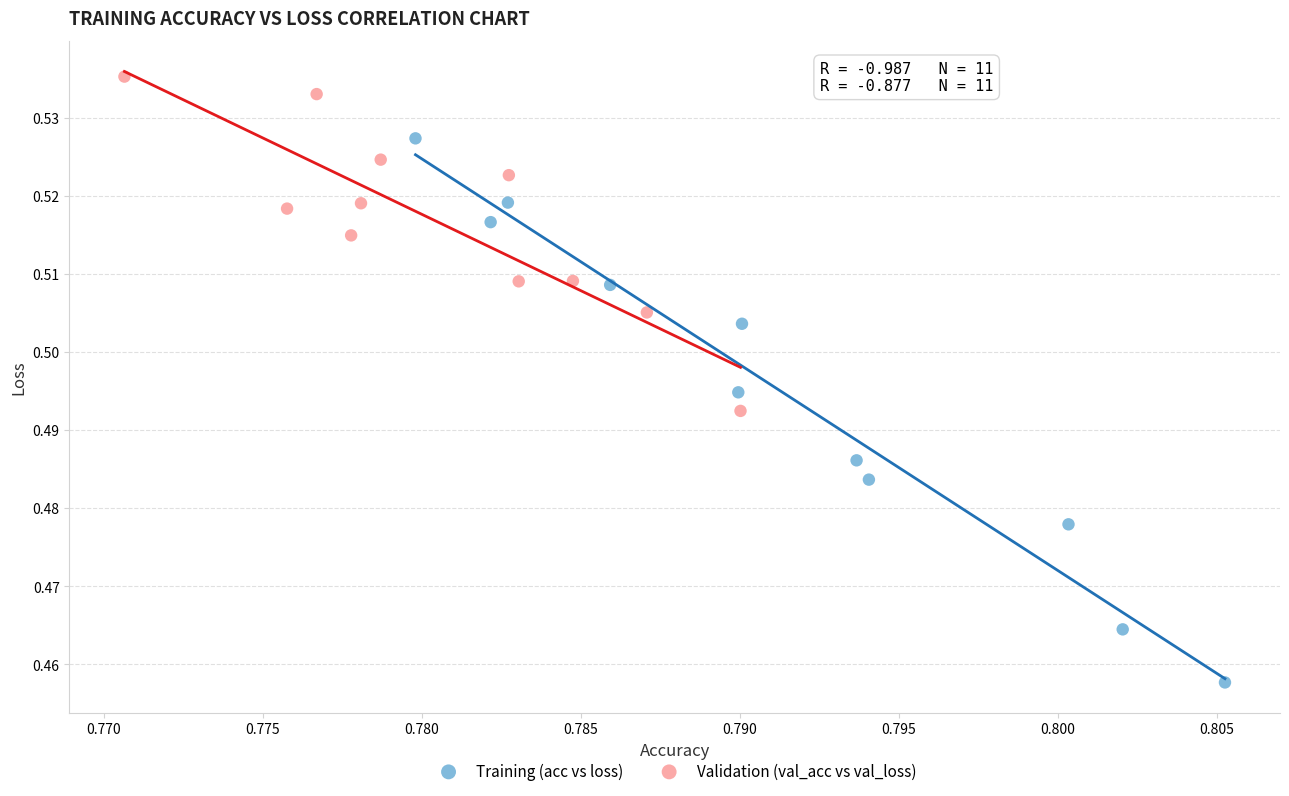

Which series has the largest Y range (max minus min)?

Training (acc vs loss)